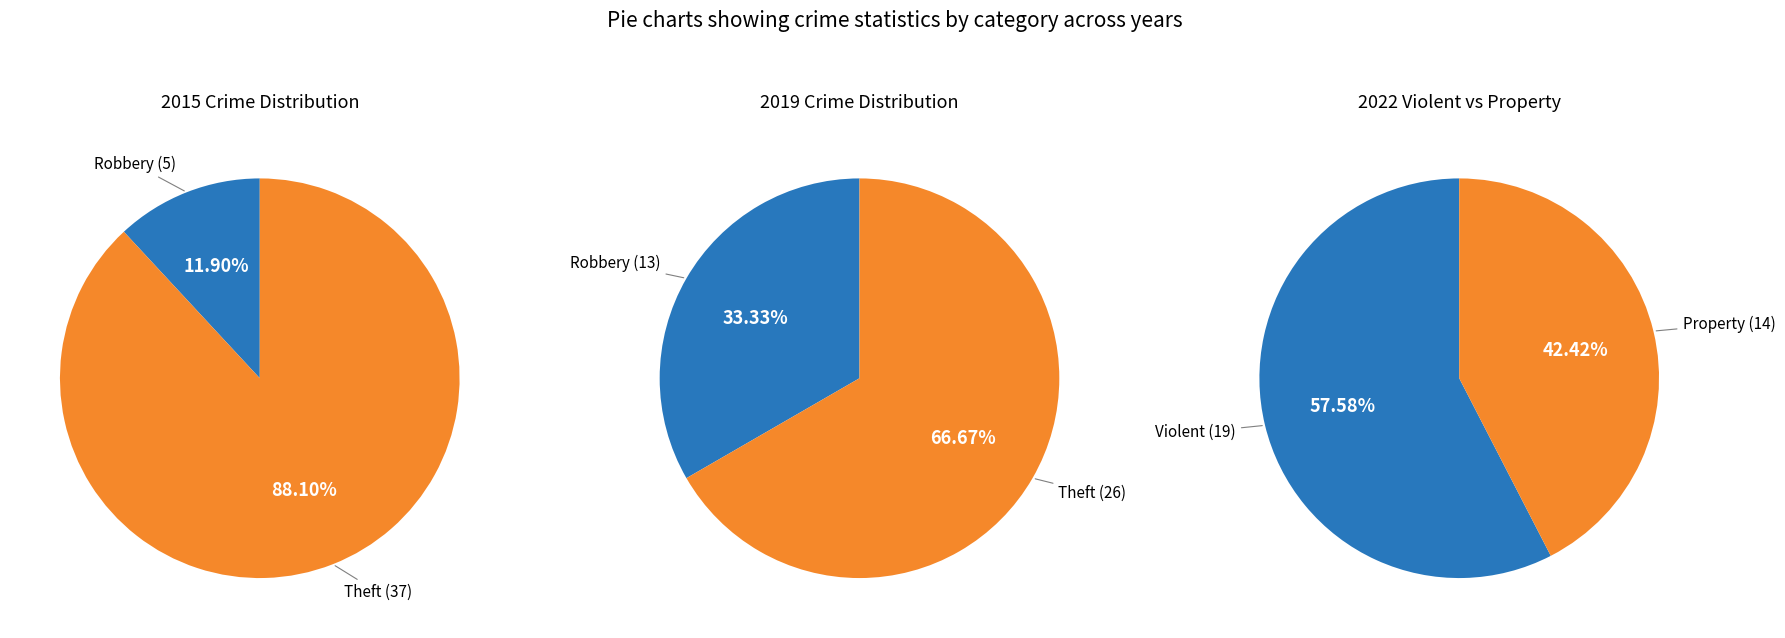

Does Homicide account for over 50% of the chart?

No